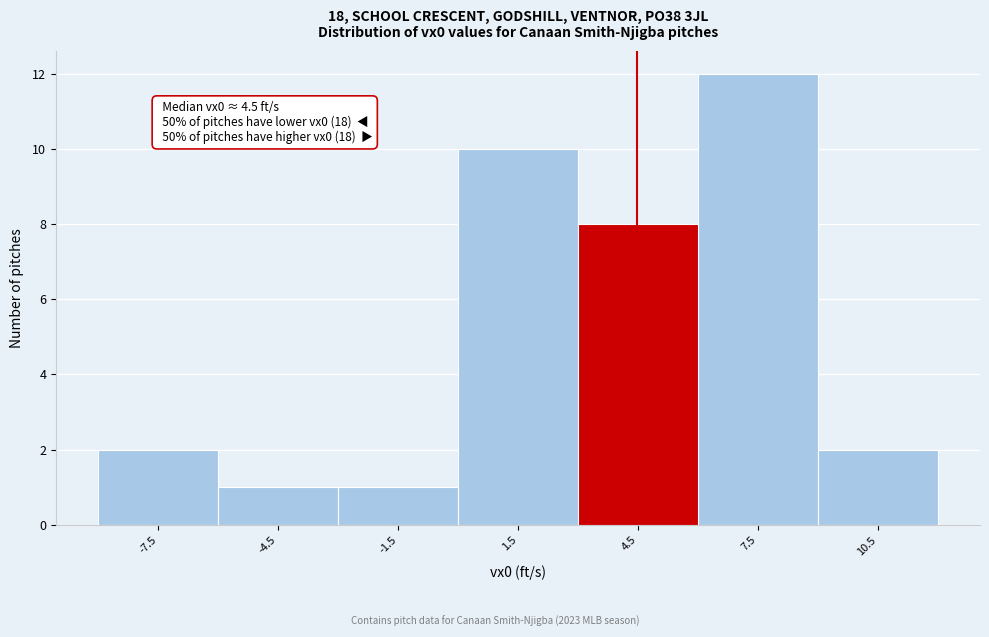

Which range on the x-axis has the tallest bar?

6 to 9